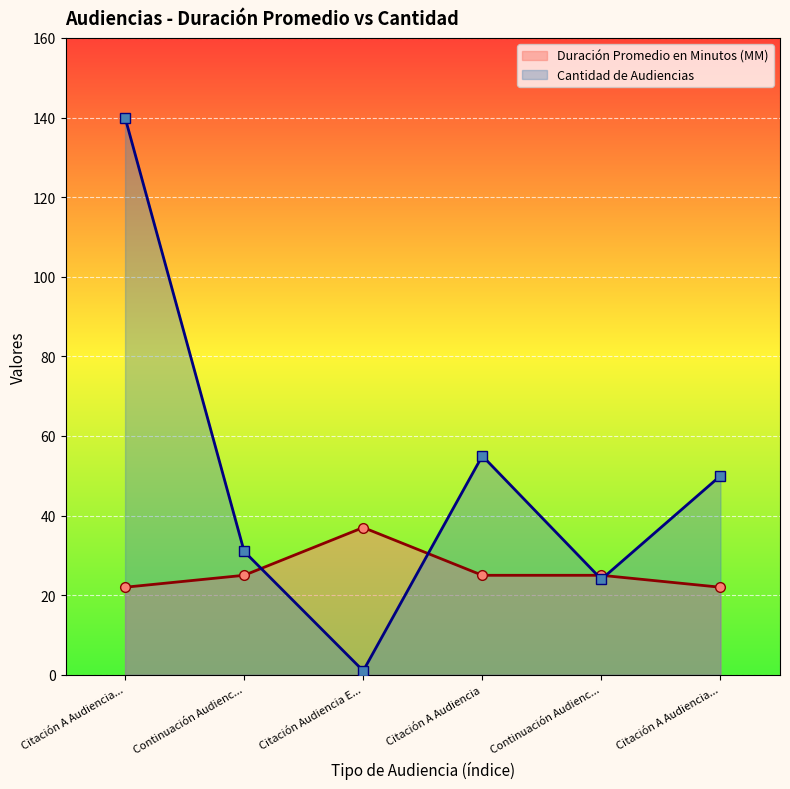

List the labels in order of Duración Promedio en Minutos (MM) value, smallest first.

Citación A Audiencia..., Citación A Audiencia..., Continuación Audienc..., Citación A Audiencia, Continuación Audienc..., Citación Audiencia E...